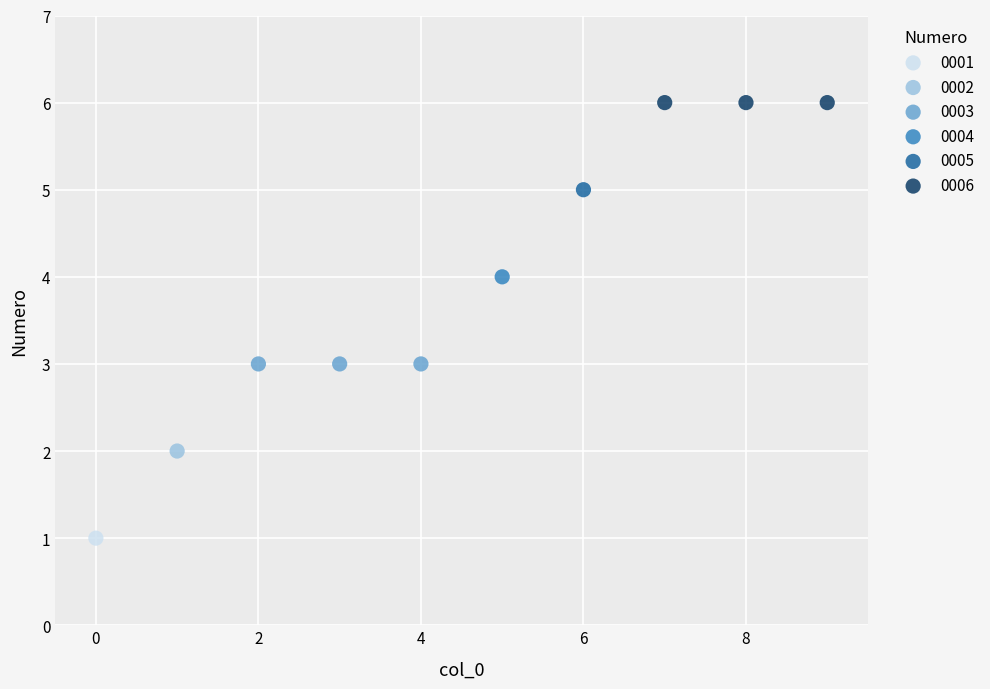

Which series contains the lowest Y value?

0001